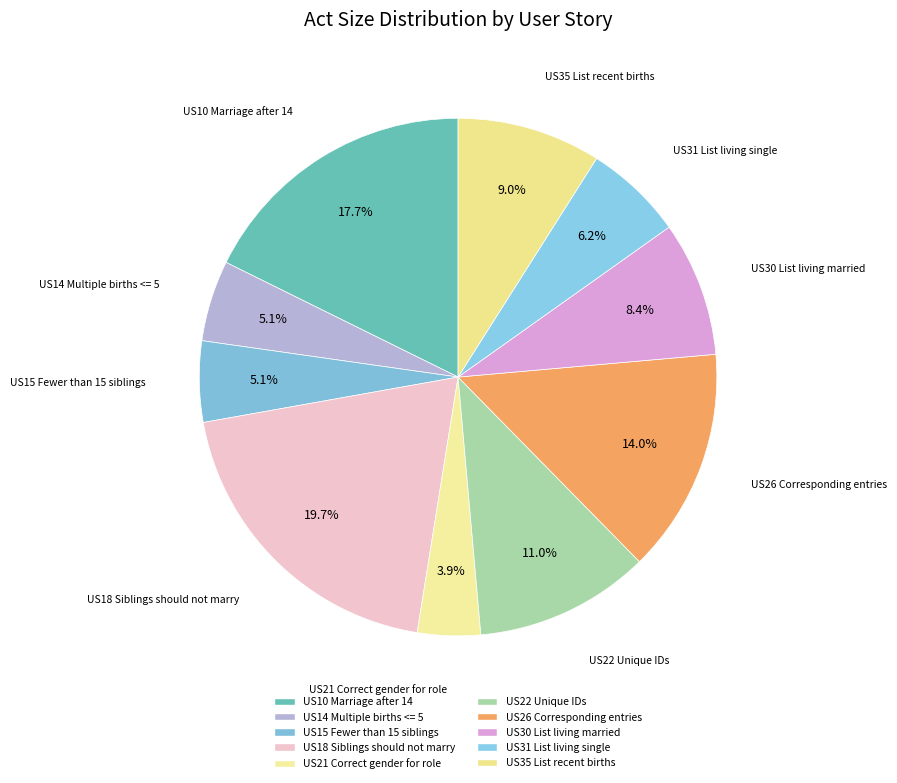

What percentage is the US21 Correct gender for role slice, to the nearest percent?

4%